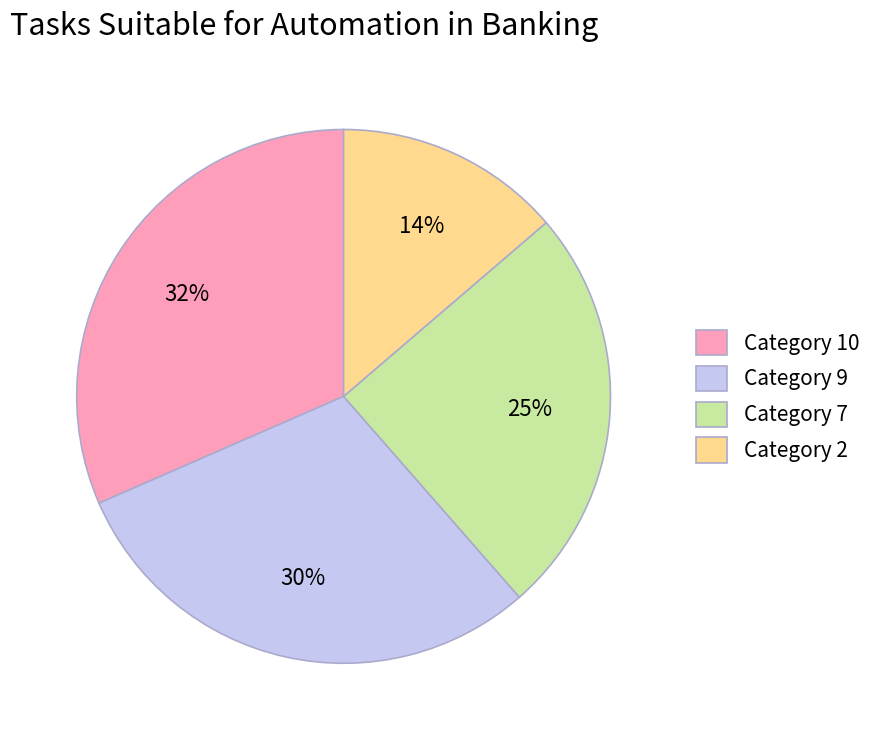

Is there any slice that represents more than half of the pie?

No